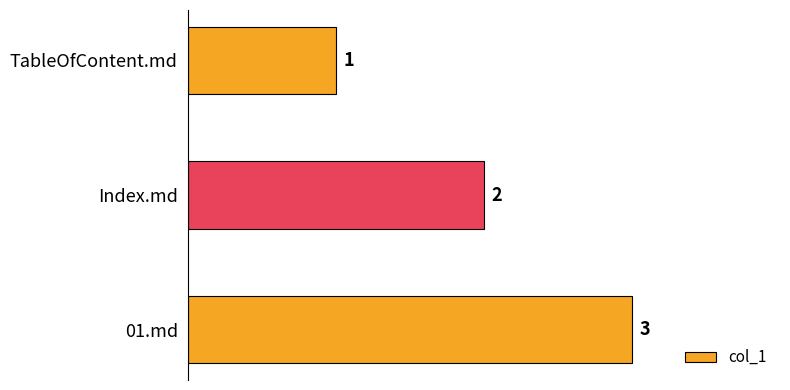

What position from the top is TableOfContent.md?

1